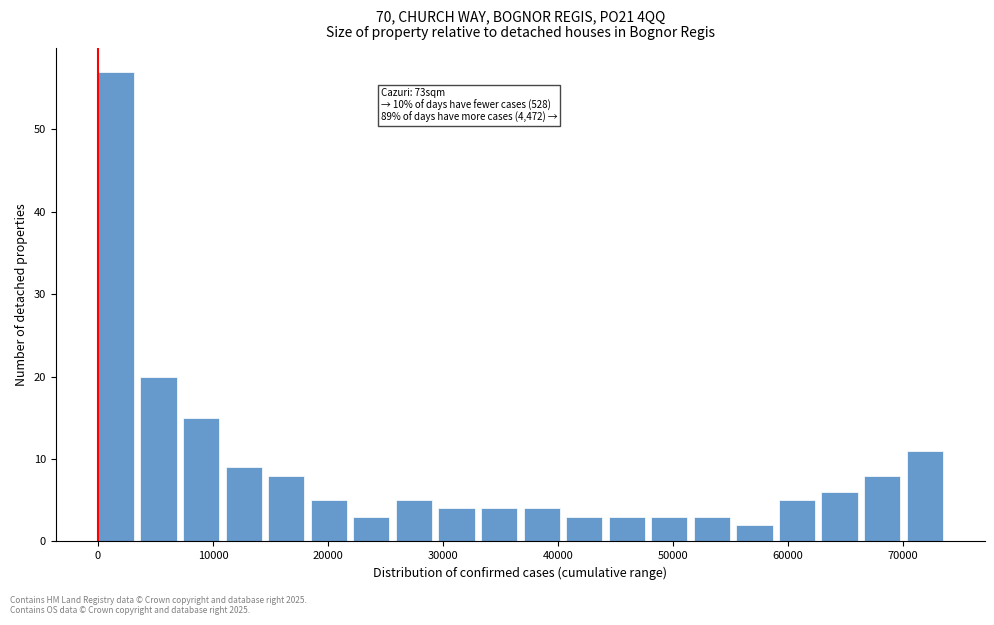

Around what value on the x-axis is the tallest bar? Give the approximate position of its centre, as read against the axis.

2000